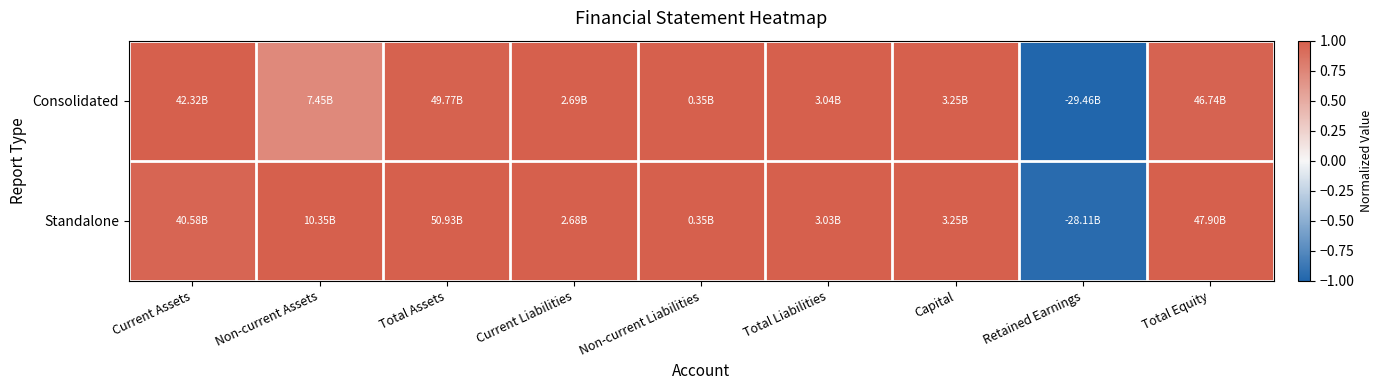

Reading right to left, what are all the values shown in this chart?

Consolidated: Total Equity=1.0	Retained Earnings=-1.0	Capital=1.0	Total Liabilities=1.0	Non-current Liabilities=1.0	Current Liabilities=1.0	Total Assets=1.0	Non-current Assets=0.7	Current Assets=1.0
Standalone: Total Equity=1.0	Retained Earnings=-1.0	Capital=1.0	Total Liabilities=1.0	Non-current Liabilities=1.0	Current Liabilities=1.0	Total Assets=1.0	Non-current Assets=1.0	Current Assets=1.0